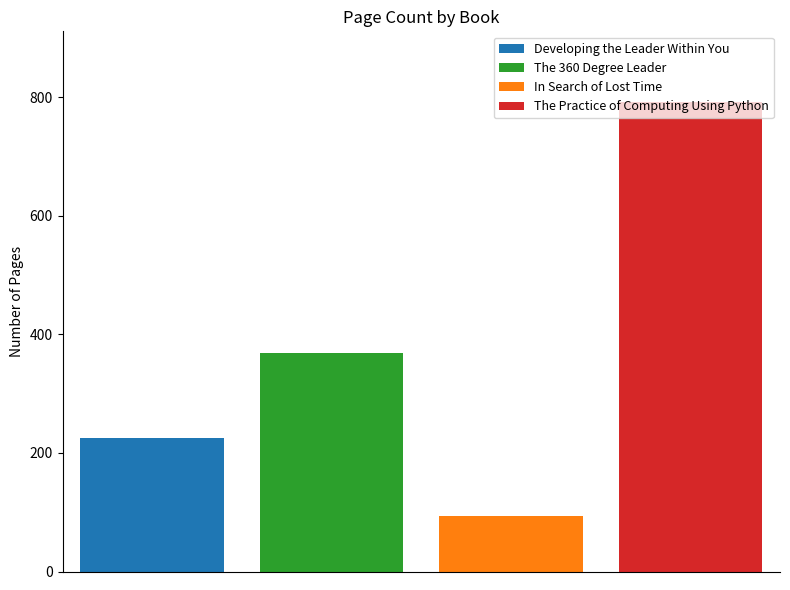

Rank the series by their average value, from highest to lowest.

The Practice of Computing Using Python, The 360 Degree Leader, Developing the Leader Within You, In Search of Lost Time